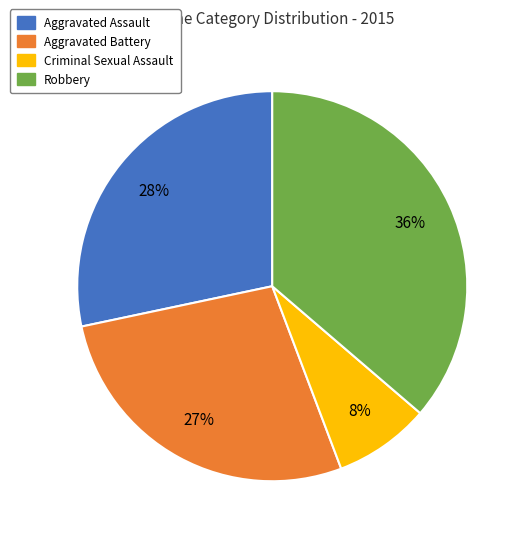

Do Aggravated Battery and Aggravated Assault together represent more than half of the pie?

Yes